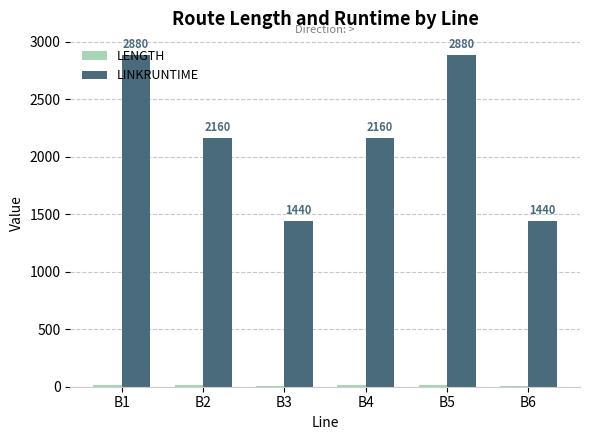

Which series has the largest total across all categories?

LINKRUNTIME